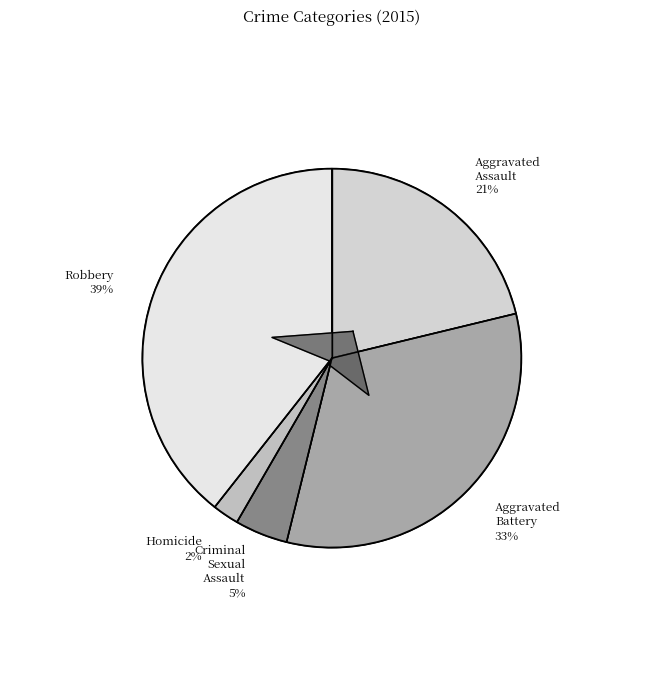

The Criminal Sexual Assault slice represents 5% of the pie. True or false?

True